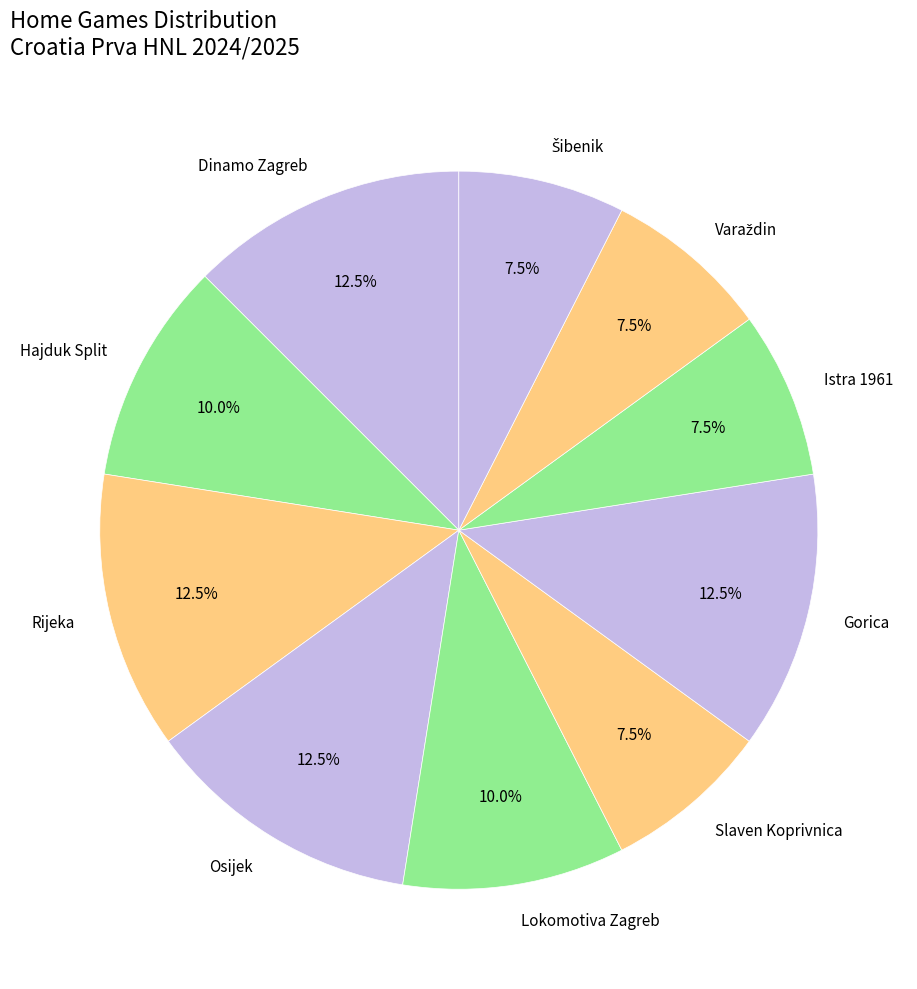

Is there a majority slice in this chart?

No